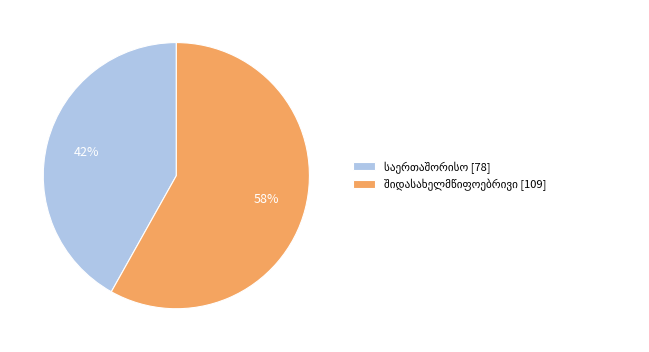

To the nearest percent, what is the difference between the largest and smallest slice percentages?

16%